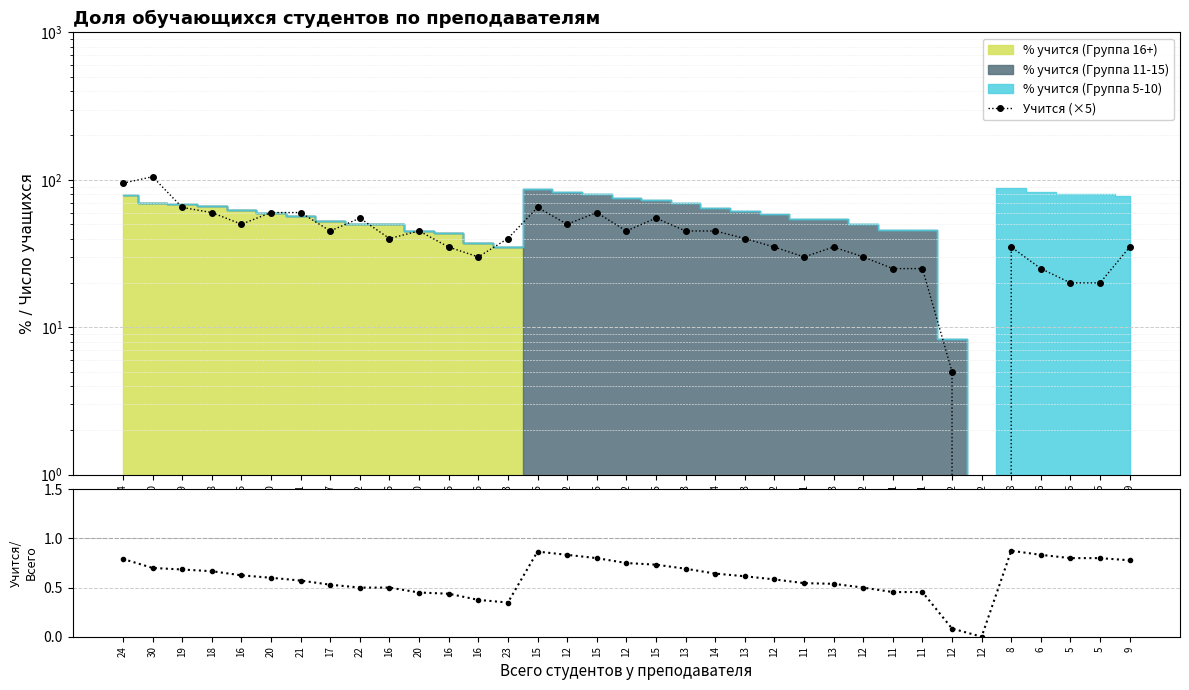

How many positive values does the Учится/Всего series have?

34